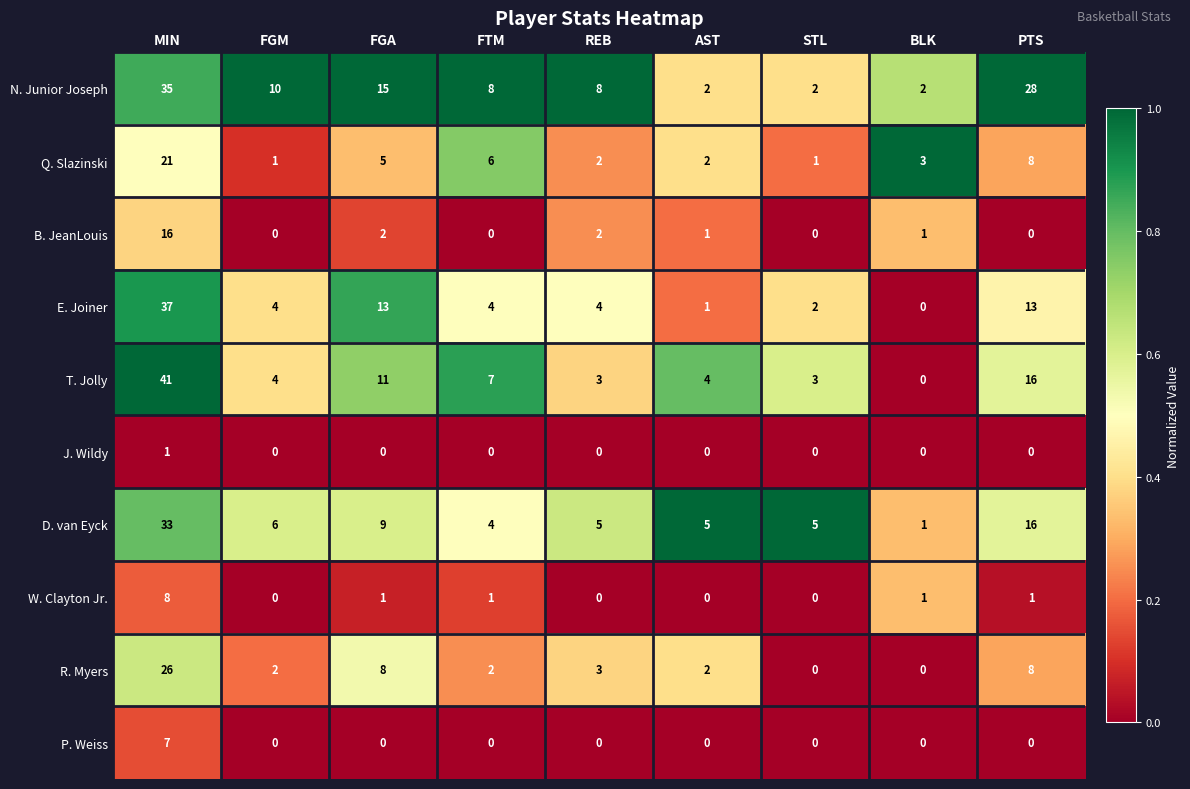

Which series has the largest total across all categories?

N. Junior Joseph